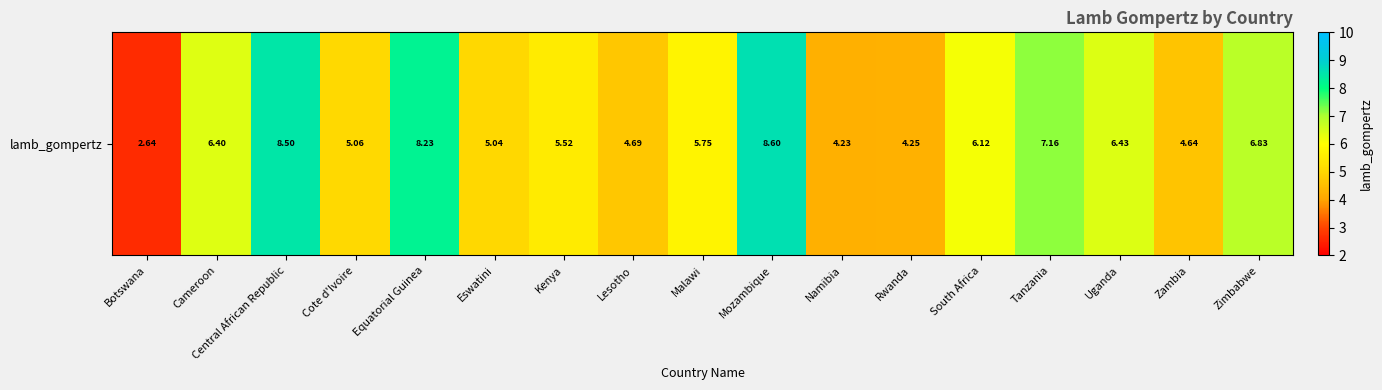

List the labels in order of value, largest first.

Mozambique, Central African Republic, Equatorial Guinea, Tanzania, Zimbabwe, Uganda, Cameroon, South Africa, Malawi, Kenya, Cote d'Ivoire, Eswatini, Lesotho, Zambia, Rwanda, Namibia, Botswana